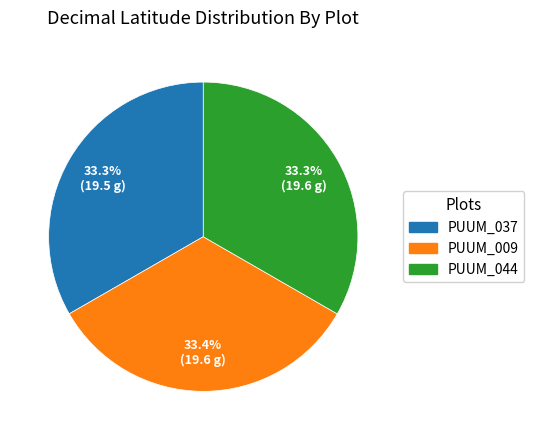

What is the ratio of the value at PUUM_009 to the value at PUUM_044?

1.0